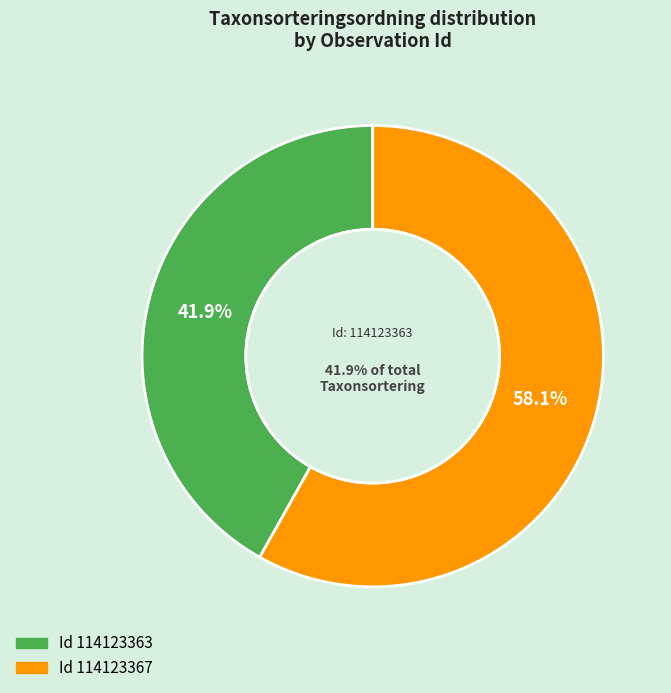

Is 114123367 the majority of the pie?

Yes